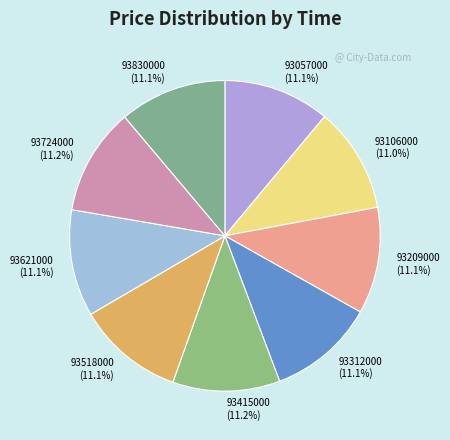

What percentage is NOT represented by 93518000?

88.9%